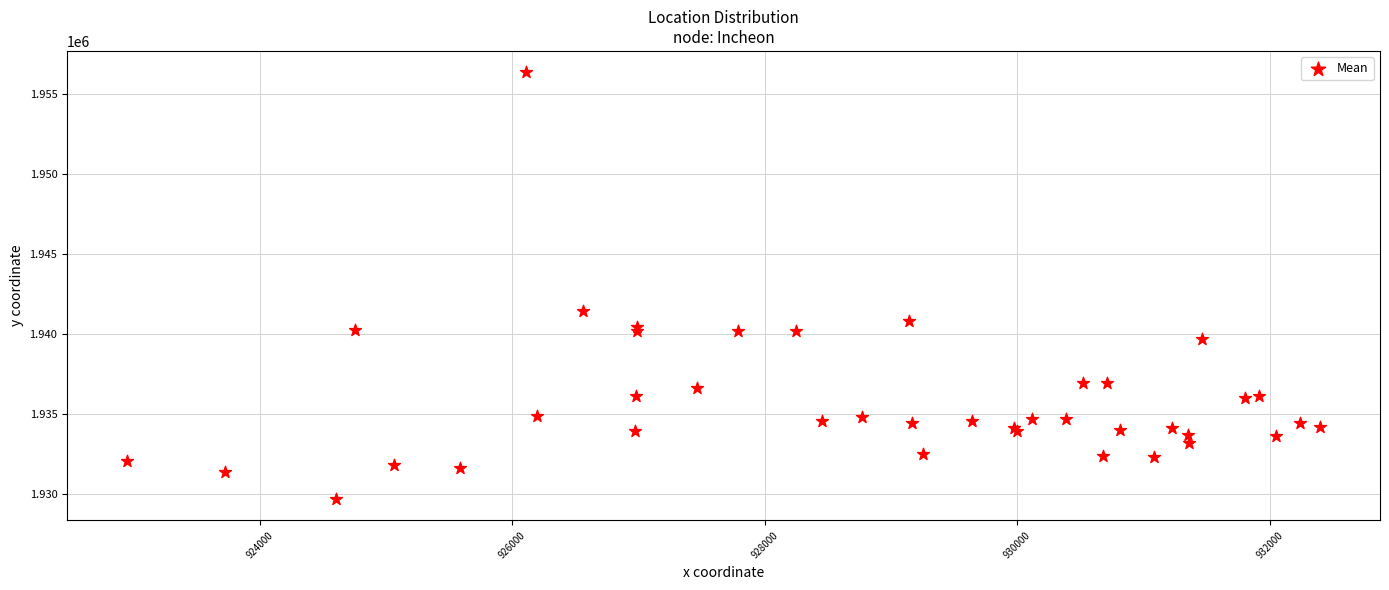

What Y value in the scatter plot is closest to 1943033?

1941432.3